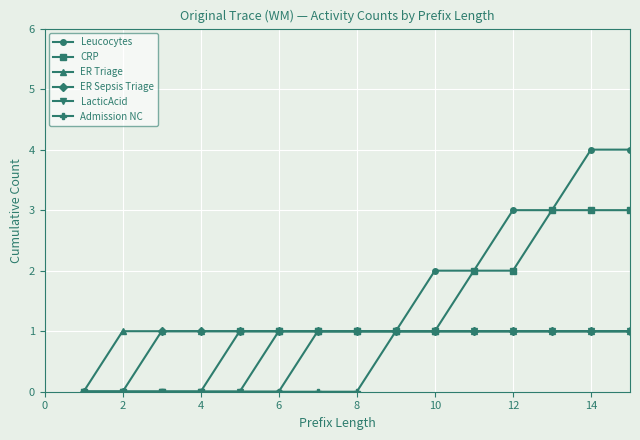

What is the maximum value shown in the chart?

4